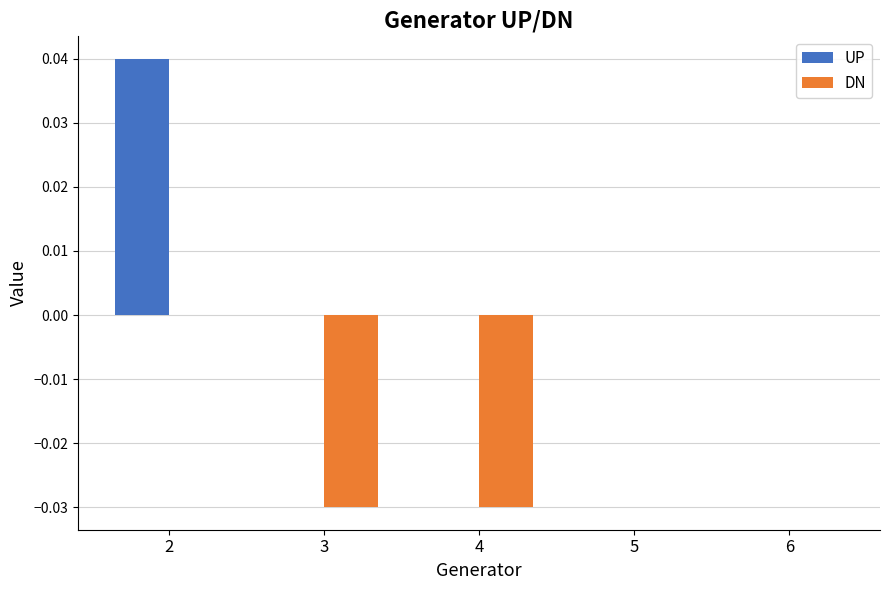

Between 3 and 6, which series saw the biggest shift?

DN